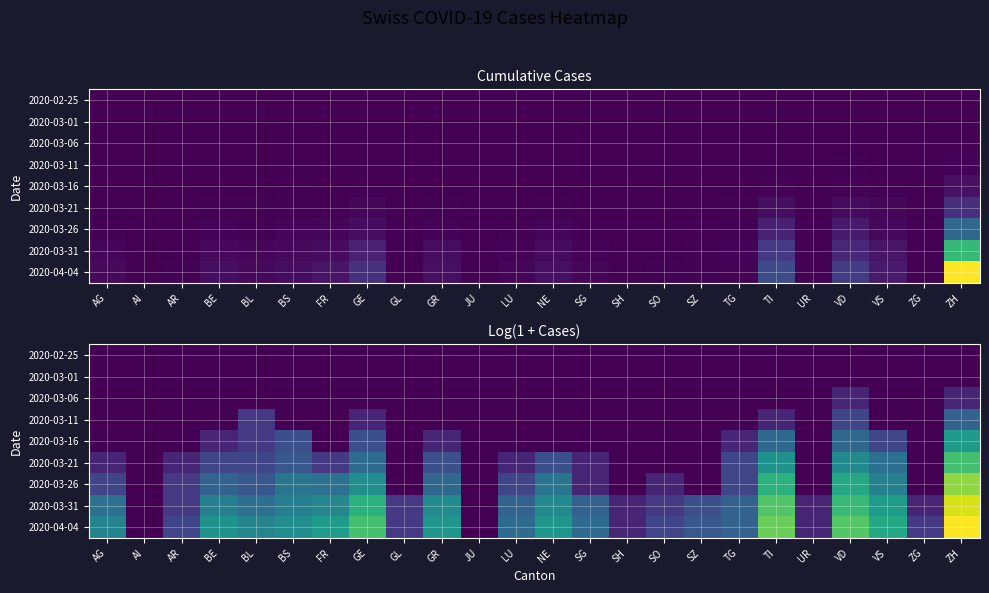

True or false: 2020-03-06 has a value of 0.2 at BL.

False